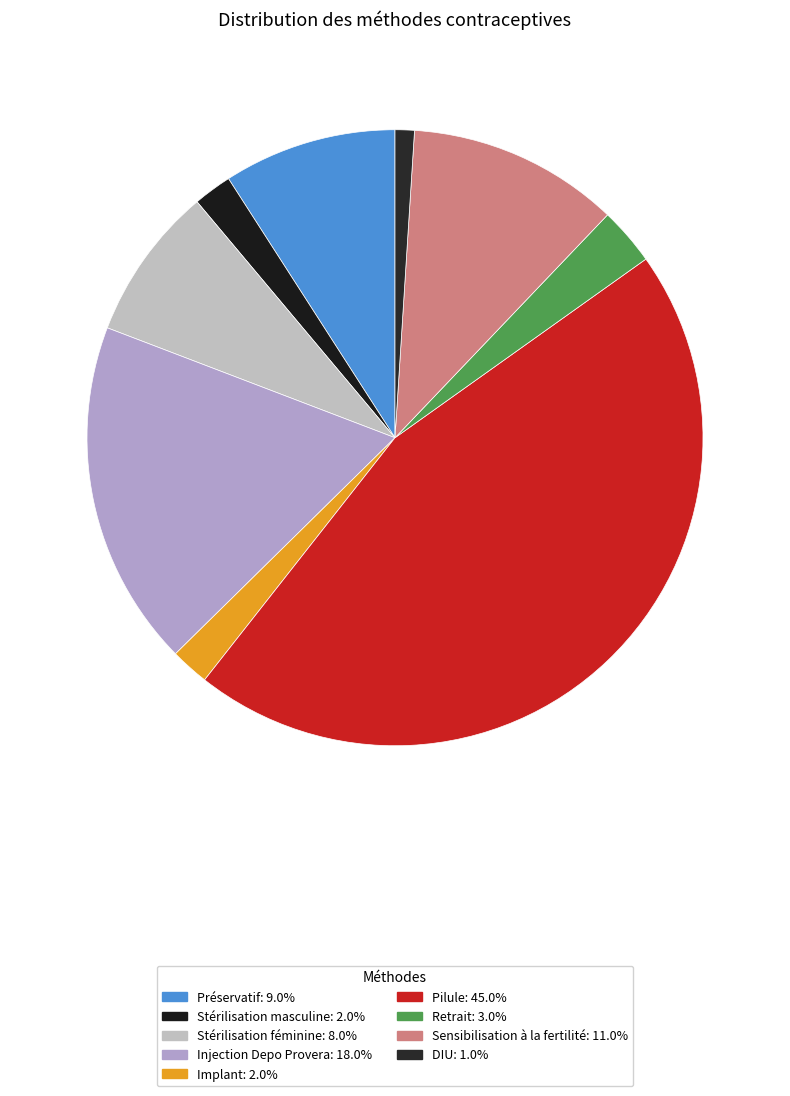

True or false: Préservatif accounts for 9% of the total.

True